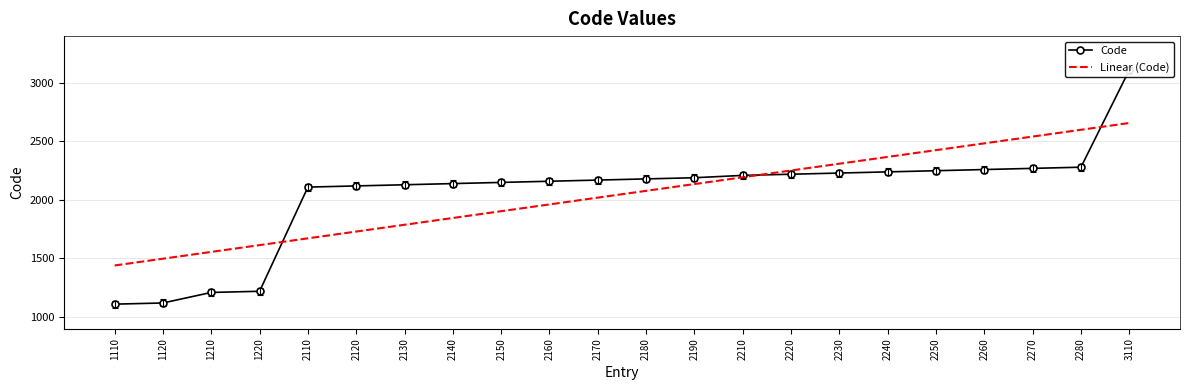

Which has a higher value, 2190 or 1220?

2190